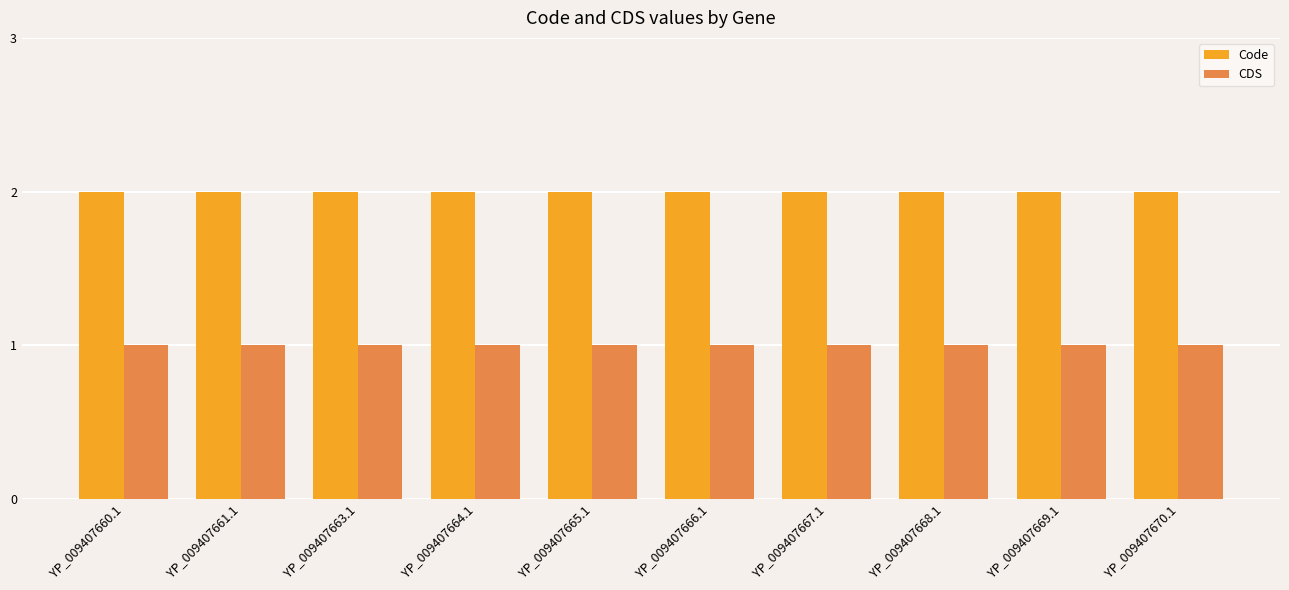

Rank the series by their maximum value, from highest to lowest.

Code, CDS